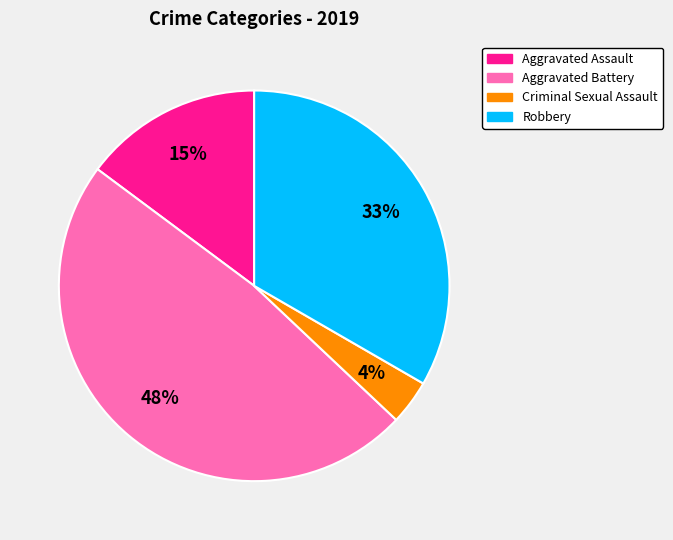

Rank the categories by value from highest to lowest.

Aggravated Battery, Robbery, Aggravated Assault, Criminal Sexual Assault